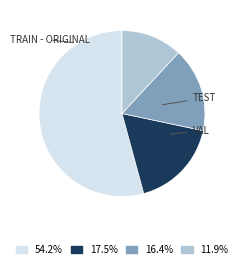

Does any single category account for the majority?

Yes